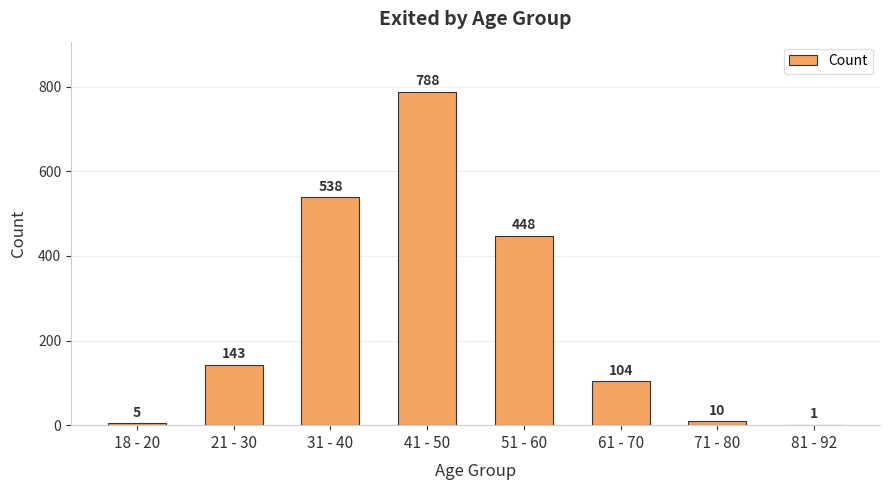

Reading left to right, transcribe all the data shown in this chart.

18 - 20=5	21 - 30=143	31 - 40=538	41 - 50=788	51 - 60=448	61 - 70=104	71 - 80=10	81 - 92=1